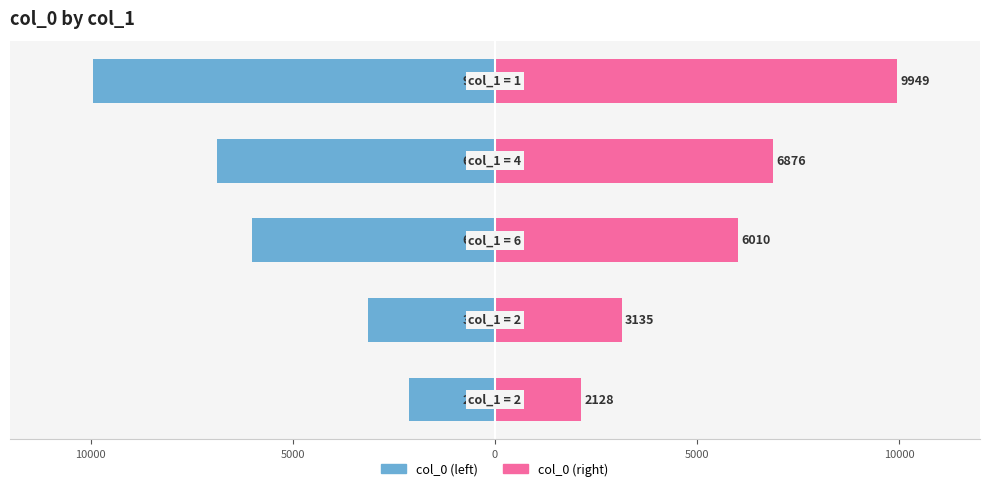

How many groups of bars are there?

5